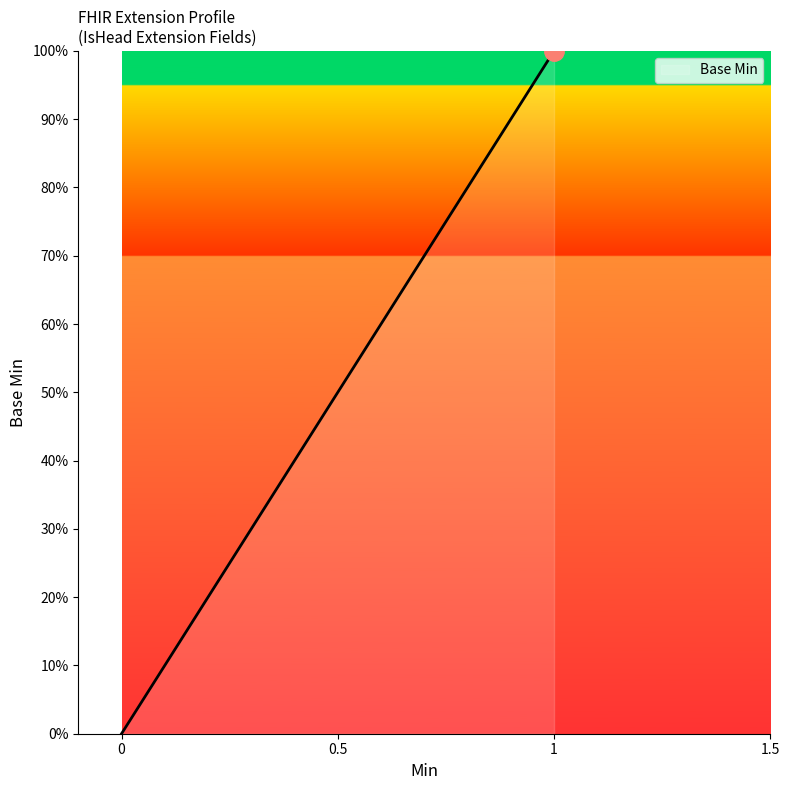

Is this an area chart (filled region under the line)?

Yes